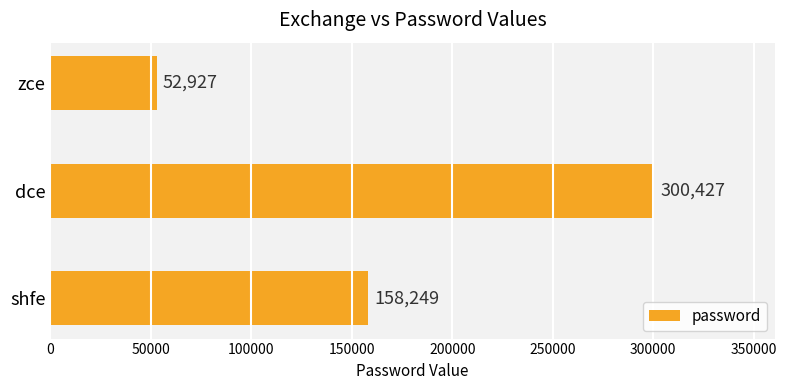

At which label is the value closest to 176677?

shfe